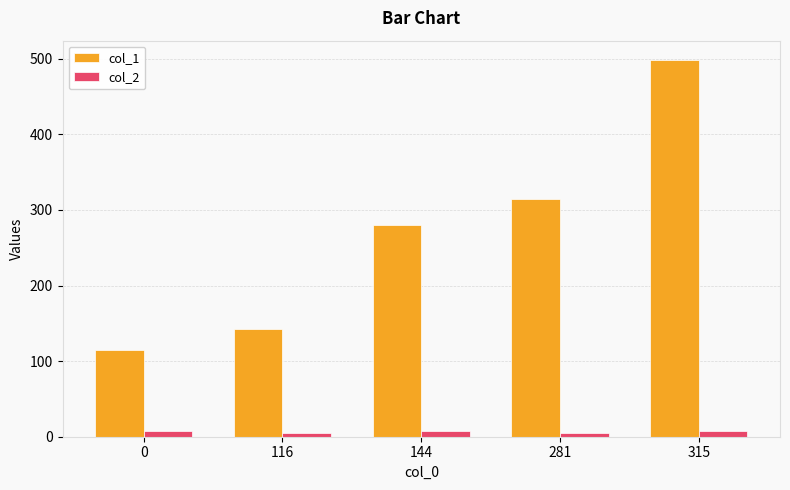

What is the total value across all series at 144?

287